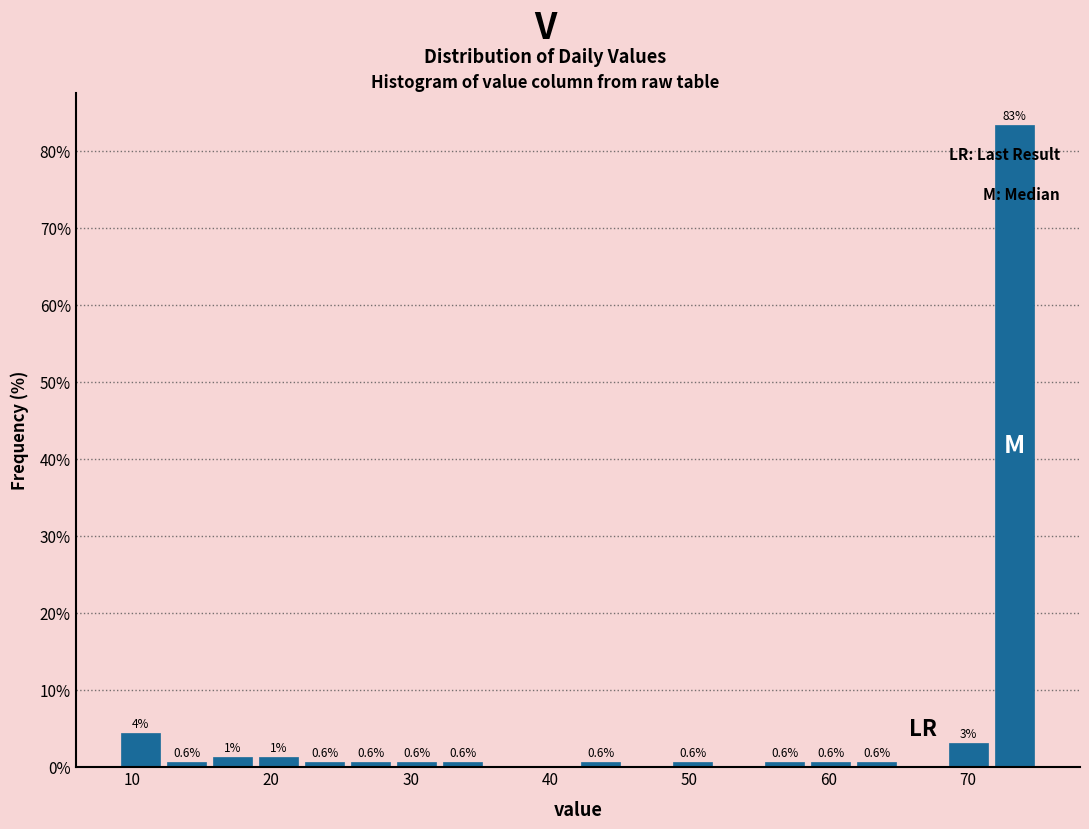

Around what value on the x-axis is the tallest bar? Give the approximate position of its centre, as read against the axis.

73